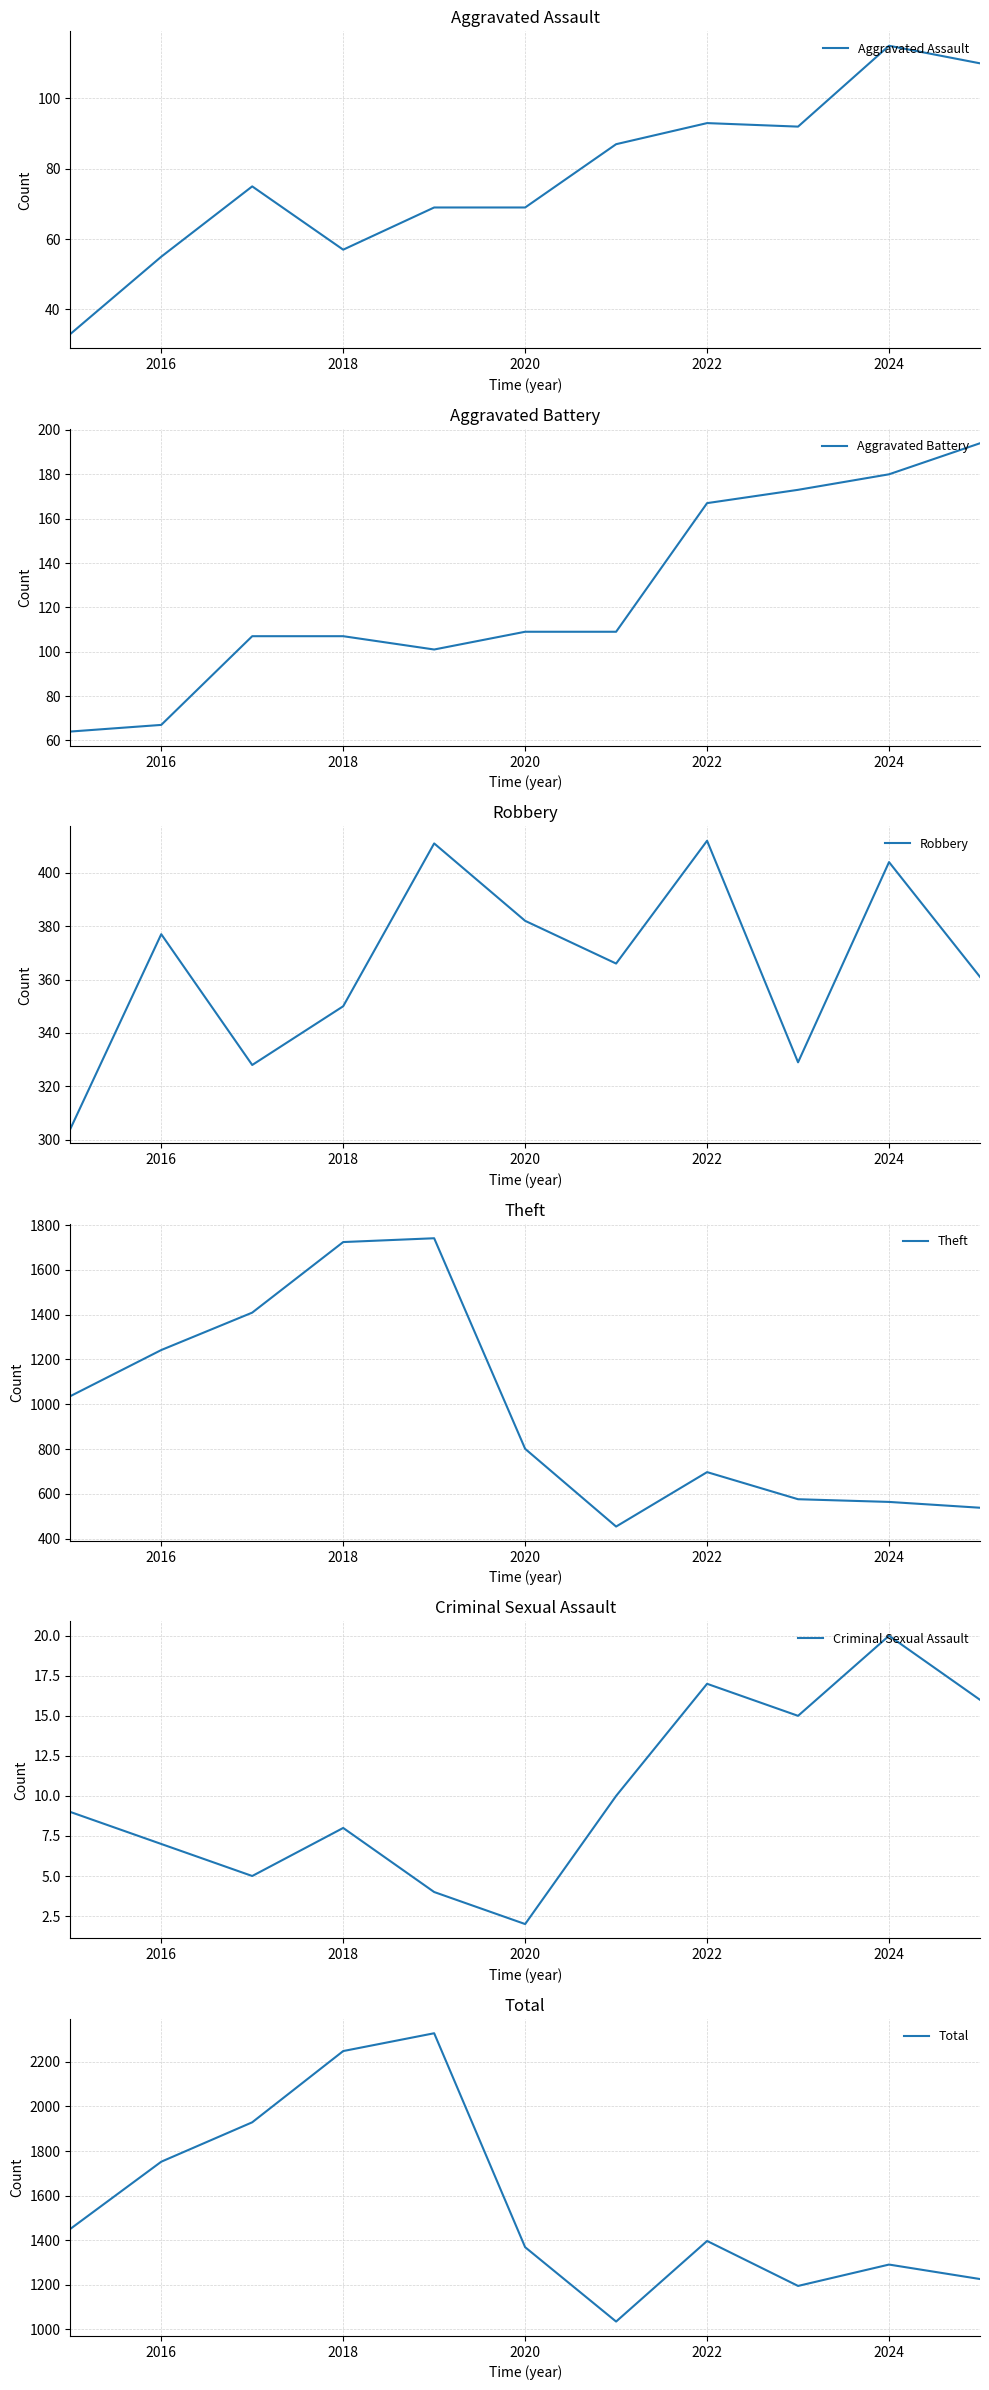

True or false: Robbery and Theft cross at least once.

False